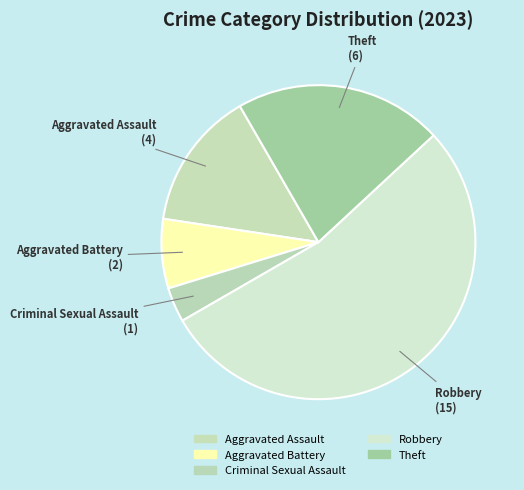

How many segments does this pie chart have?

5